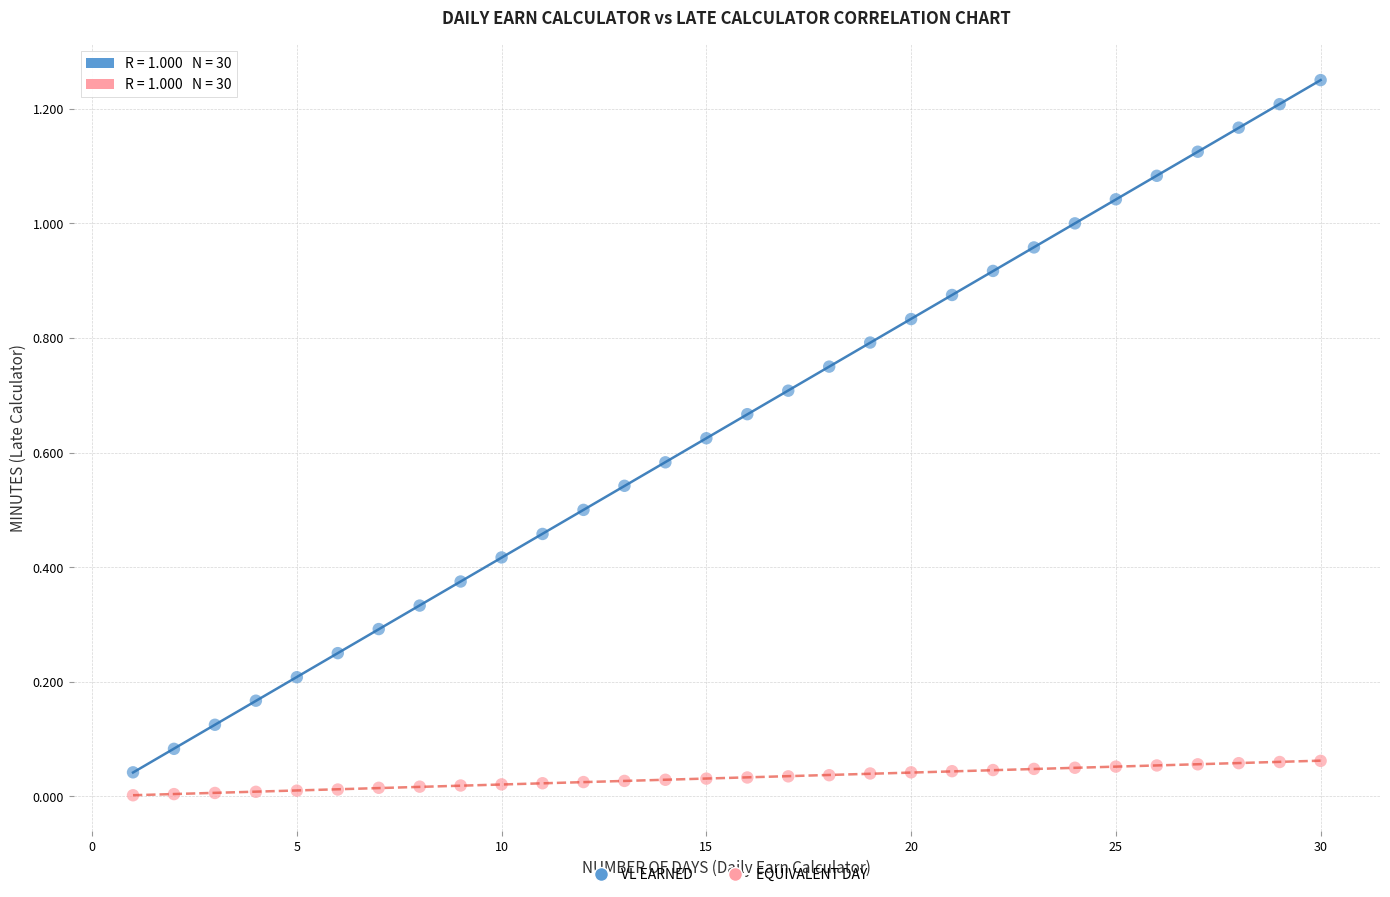

Which series contains the highest Y value?

VL EARNED